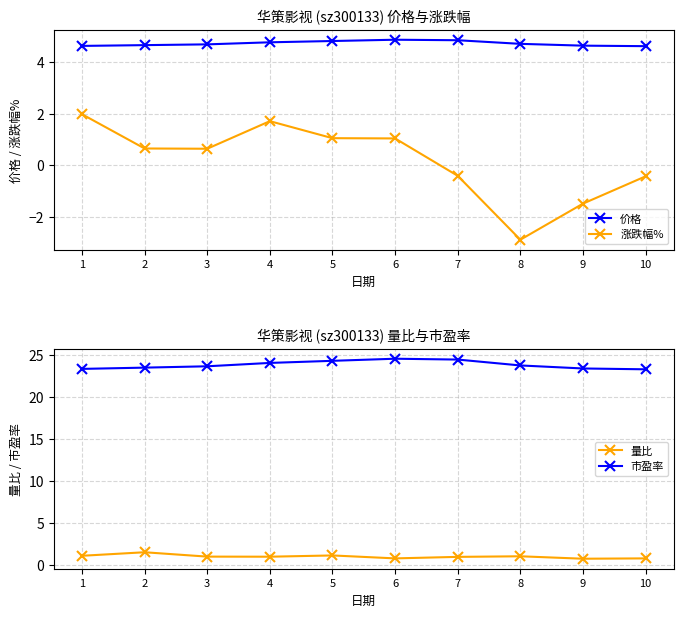

Which series changed the most between 1 and 5?

市盈率